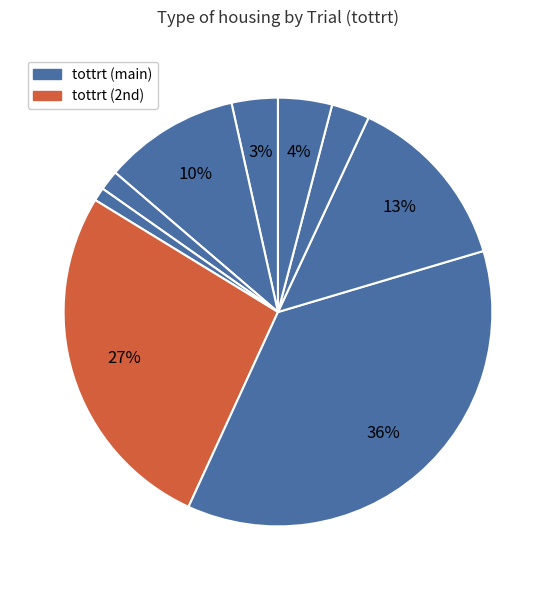

Count the number of slices in the pie.

9